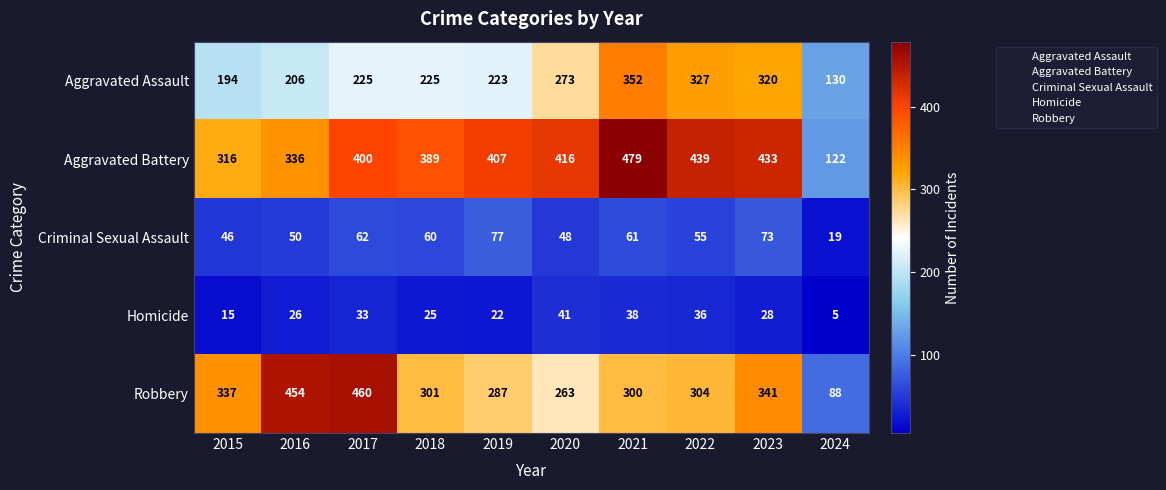

What is the sum of all Criminal Sexual Assault values?

551